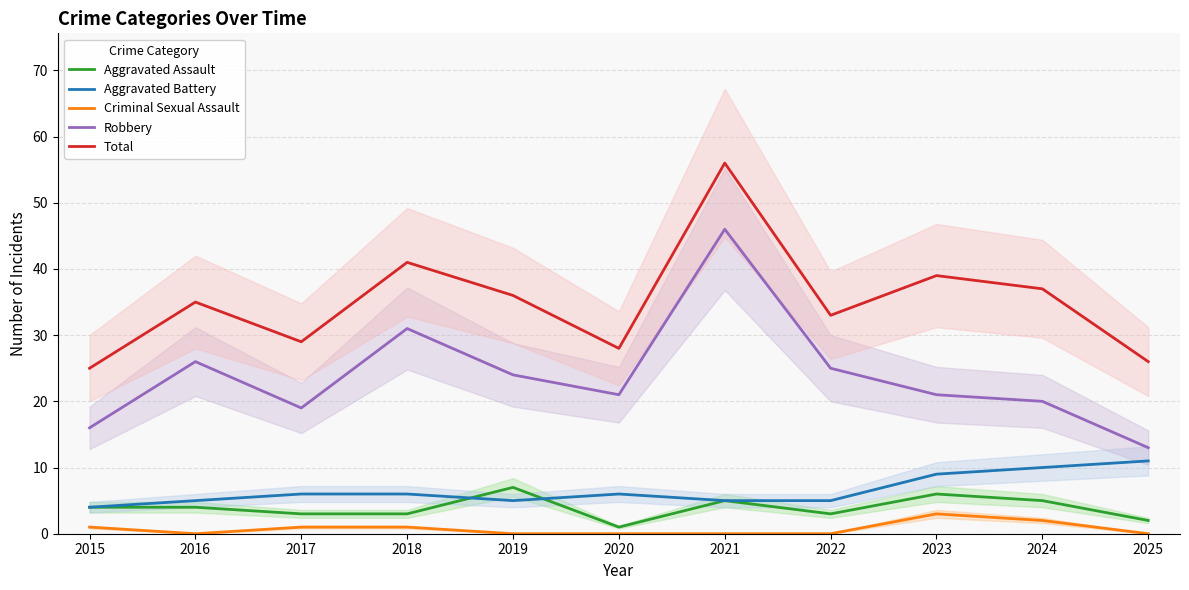

True or false: Robbery and Aggravated Assault cross at least once.

False